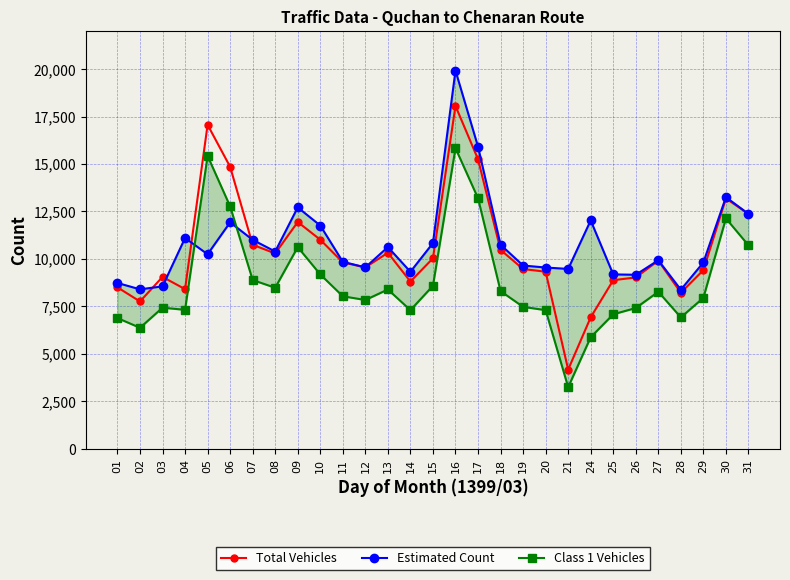

What is the smallest value displayed?

3247